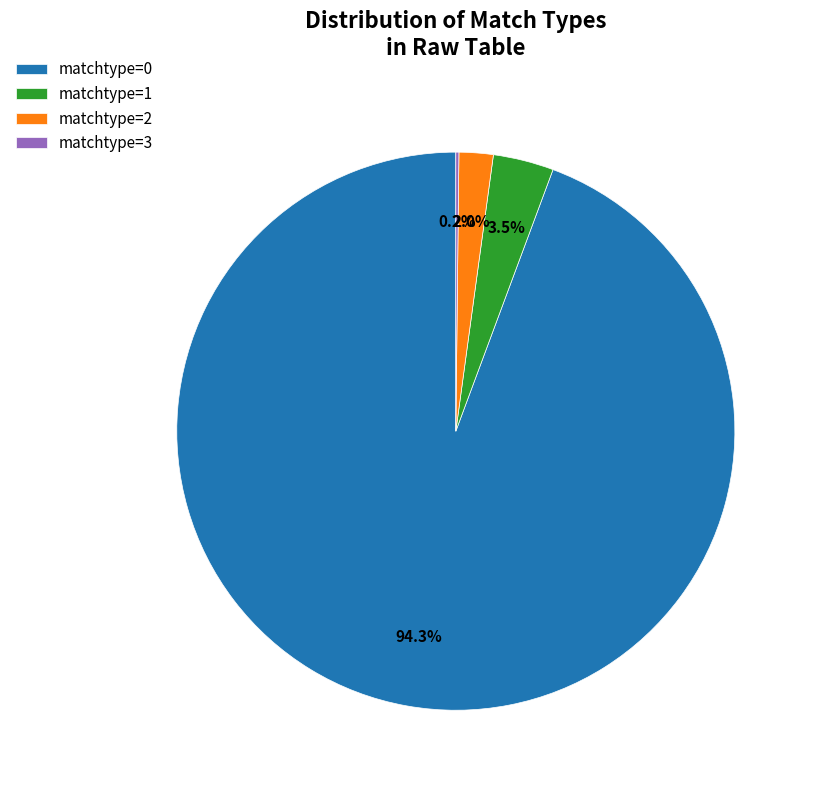

Is there a majority slice in this chart?

Yes